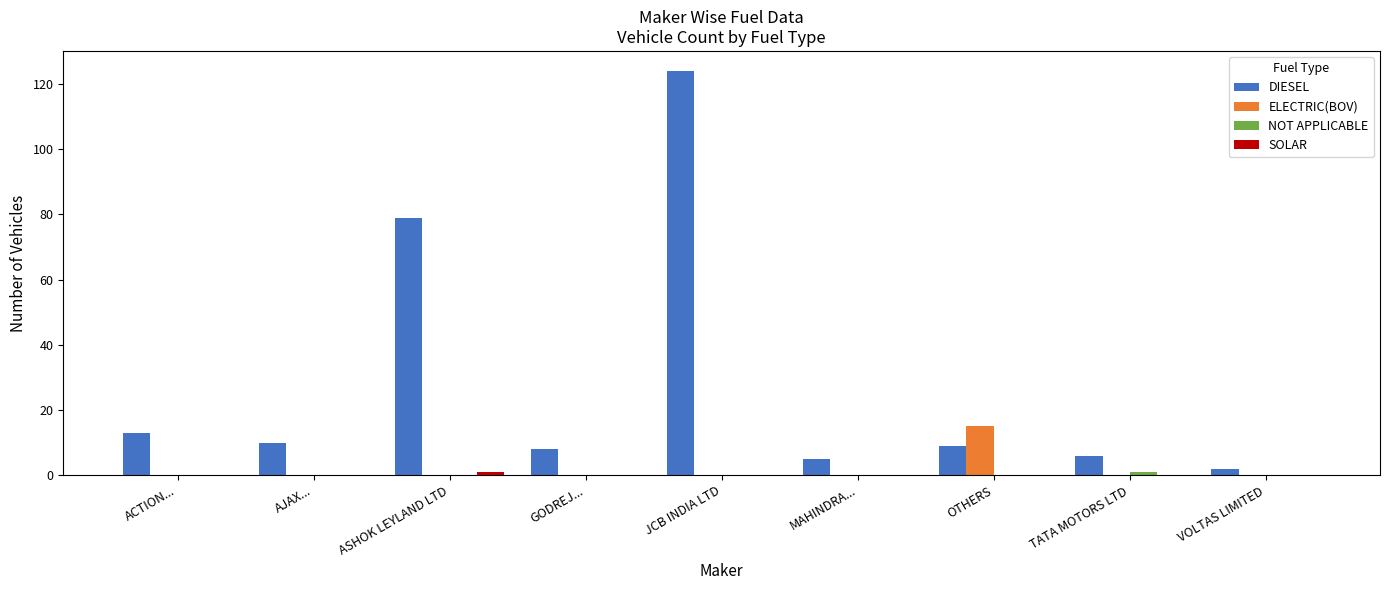

Does the chart contain stacked bars?

No